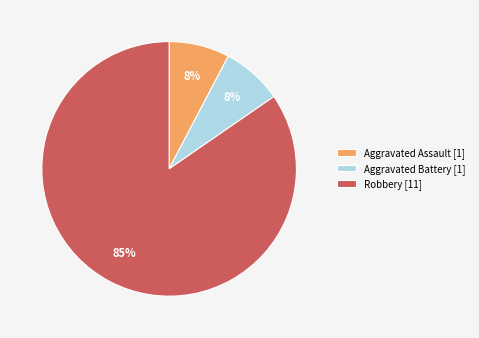

To the nearest percent, what is the combined percentage of Aggravated Battery [1] and Robbery [11]?

92%